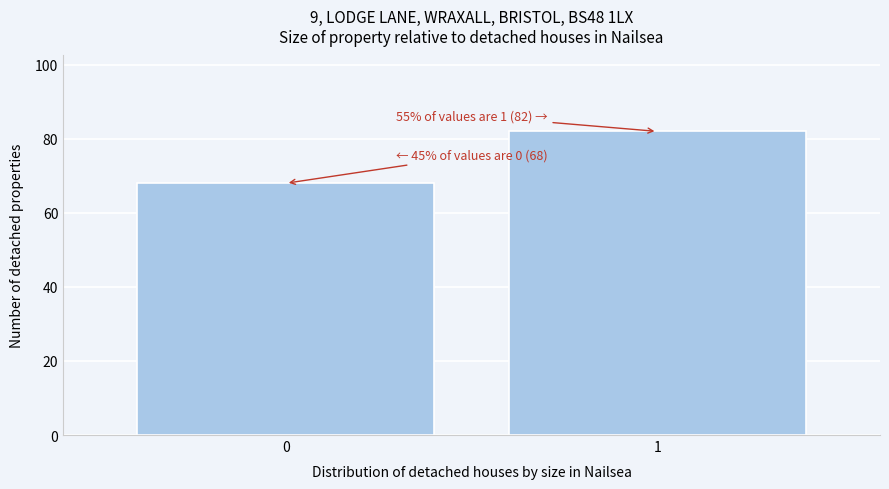

Reading left to right, transcribe all the data shown in this chart.

68	82